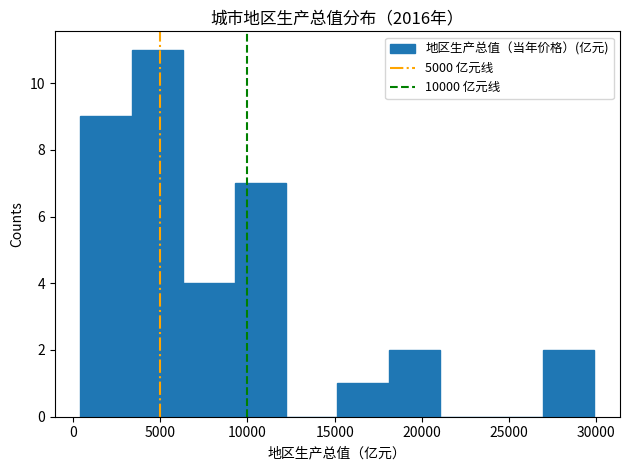

Reading left to right, list every bar in this chart as the range it spans on the x-axis followed by its height. Neither the bar edges nor the heights are printed on the chart, so give them approximately, as read against the axes.

500 to 3500: 9
3500 to 6500: 11
6500 to 9500: 4
9500 to 12000: 7
12000 to 15000: 0
15000 to 18000: 1
18000 to 21000: 2
21000 to 24000: 0
24000 to 27000: 0
27000 to 30000: 2